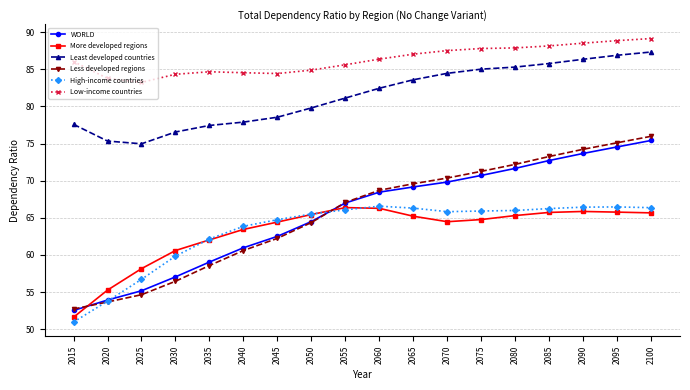

True or false: Less developed regions and Least developed countries cross at least once.

False